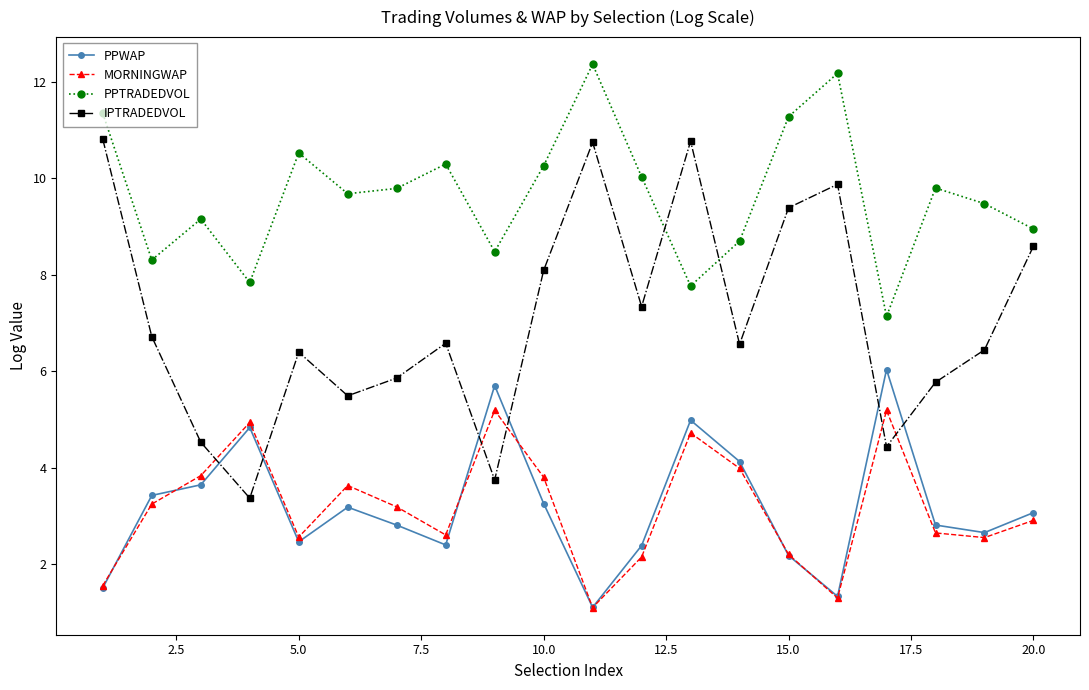

Which series has the largest range (max minus min)?

IPTRADEDVOL